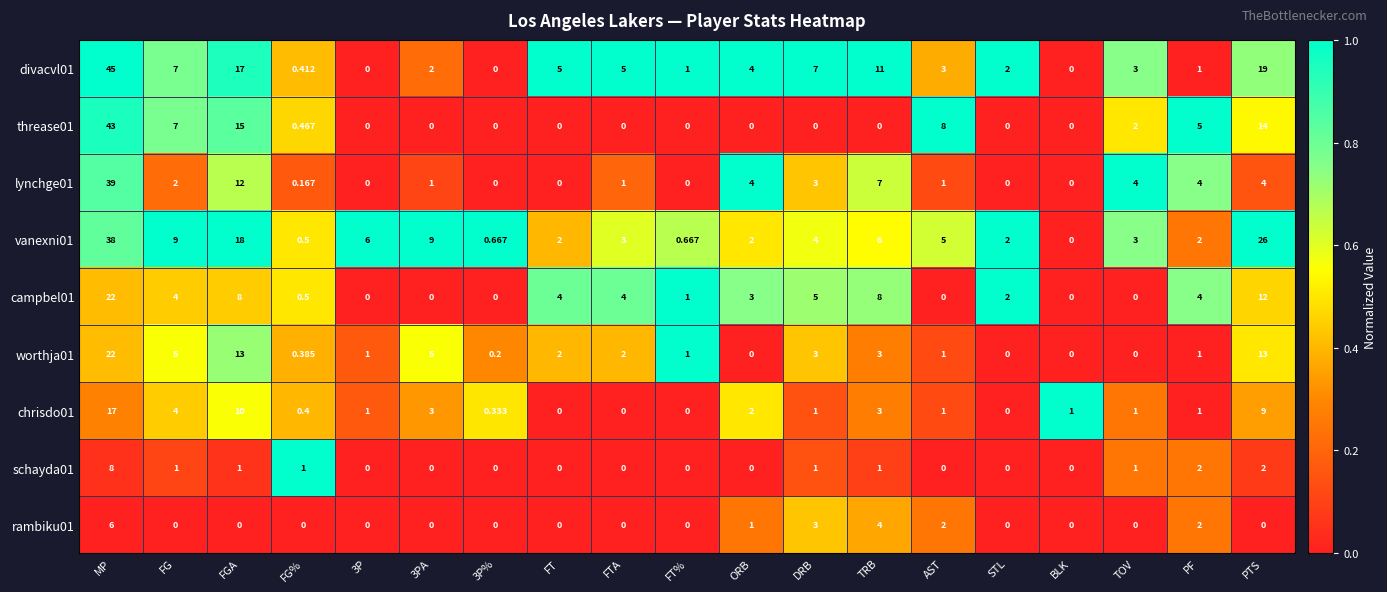

At which category is the sum across all series the highest?

MP